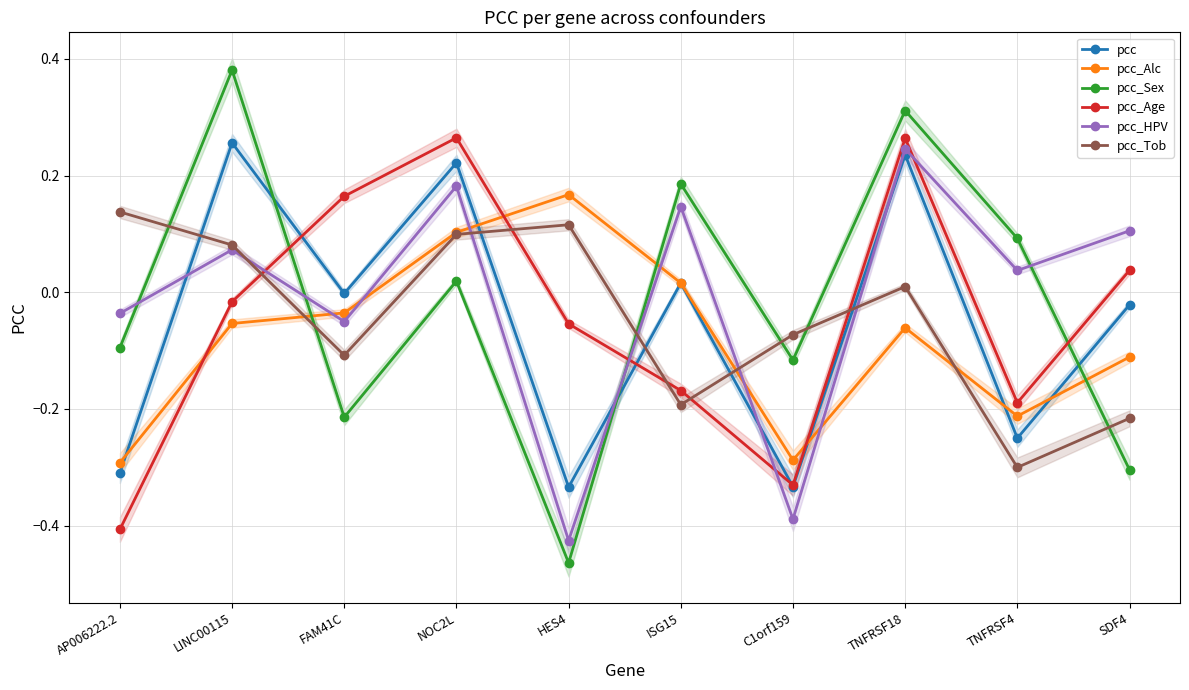

The value of pcc_Sex at HES4 is -0.1. True or false?

False